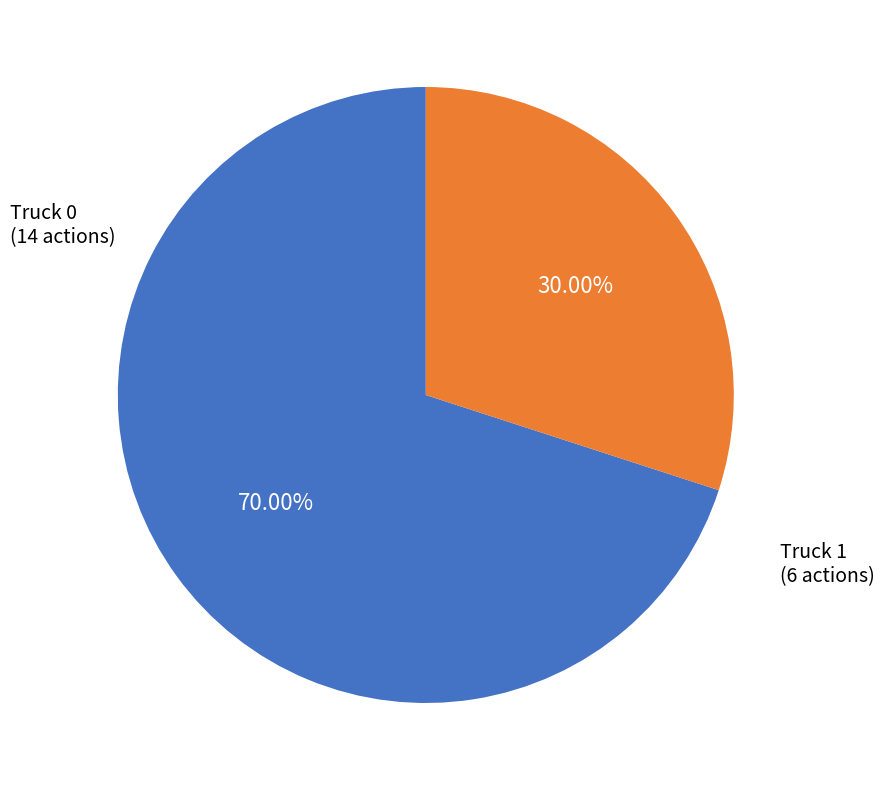

Is there a majority slice in this chart?

Yes